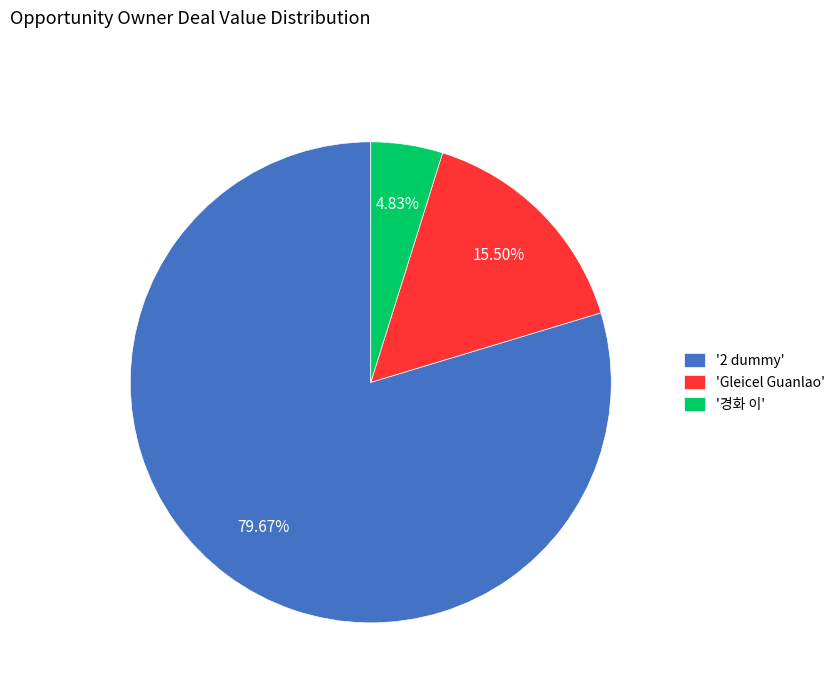

To the nearest percent, what is the average slice percentage?

33%